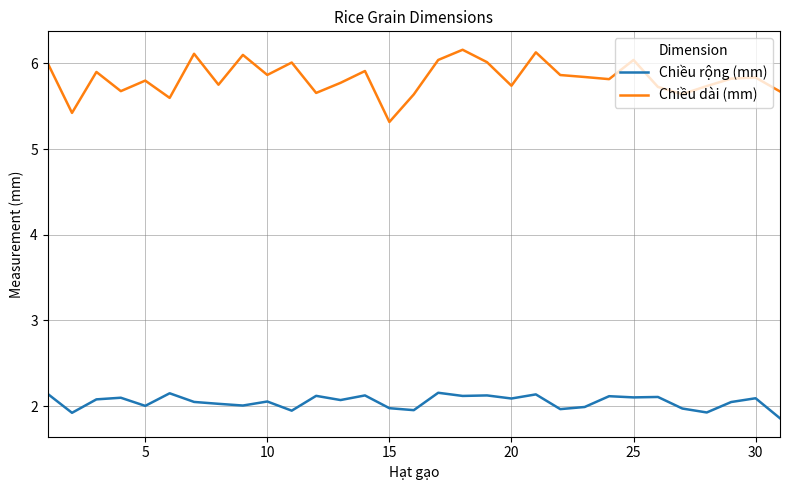

What is the maximum value for Chiều rộng (mm)?

2.2